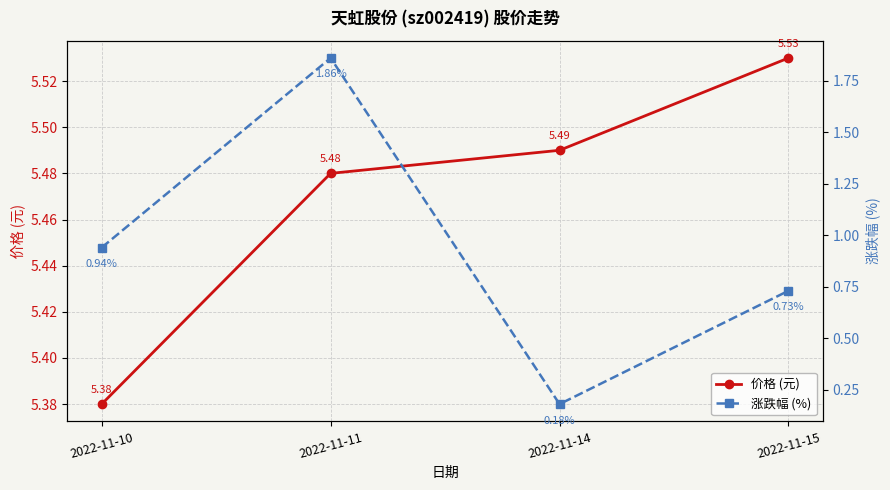

What is the minimum value shown in the chart?

0.2